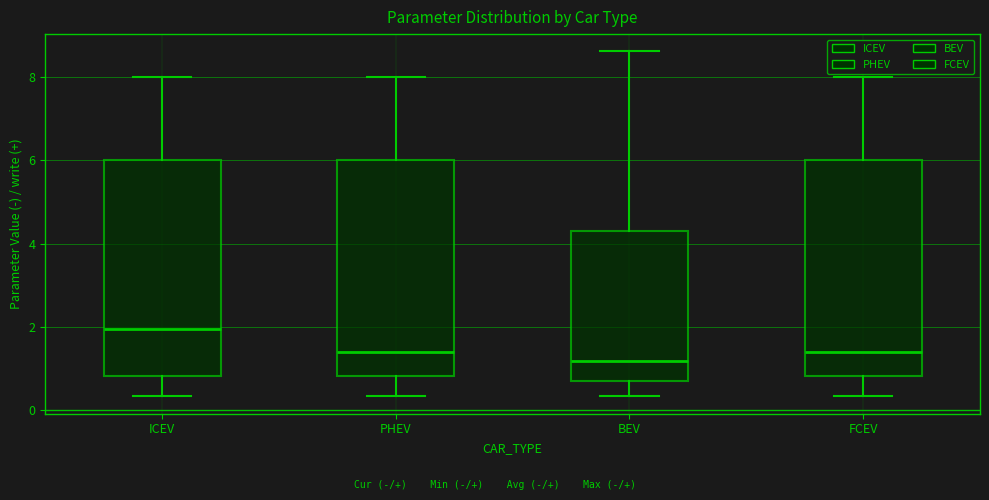

Reading left to right, read every box against the y-axis: the position of its median line, the range the box covers, and the ends of its whiskers. The values are not printed on the chart, so give them approximately, as read against the axis.

ICEV: median 2.0, box 0.8 to 6.0, whiskers 0.4 to 8.0
PHEV: median 1.4, box 0.8 to 6.0, whiskers 0.4 to 8.0
BEV: median 1.2, box 0.6 to 4.4, whiskers 0.4 to 8.6
FCEV: median 1.4, box 0.8 to 6.0, whiskers 0.4 to 8.0